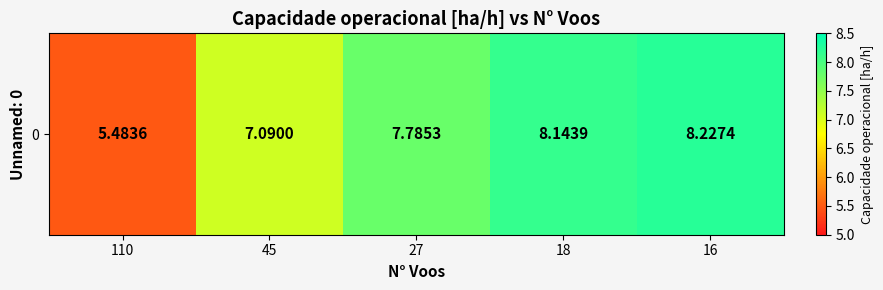

Reading right to left, list all the values displayed in this chart.

16=8.2	18=8.1	27=7.8	45=7.1	110=5.5